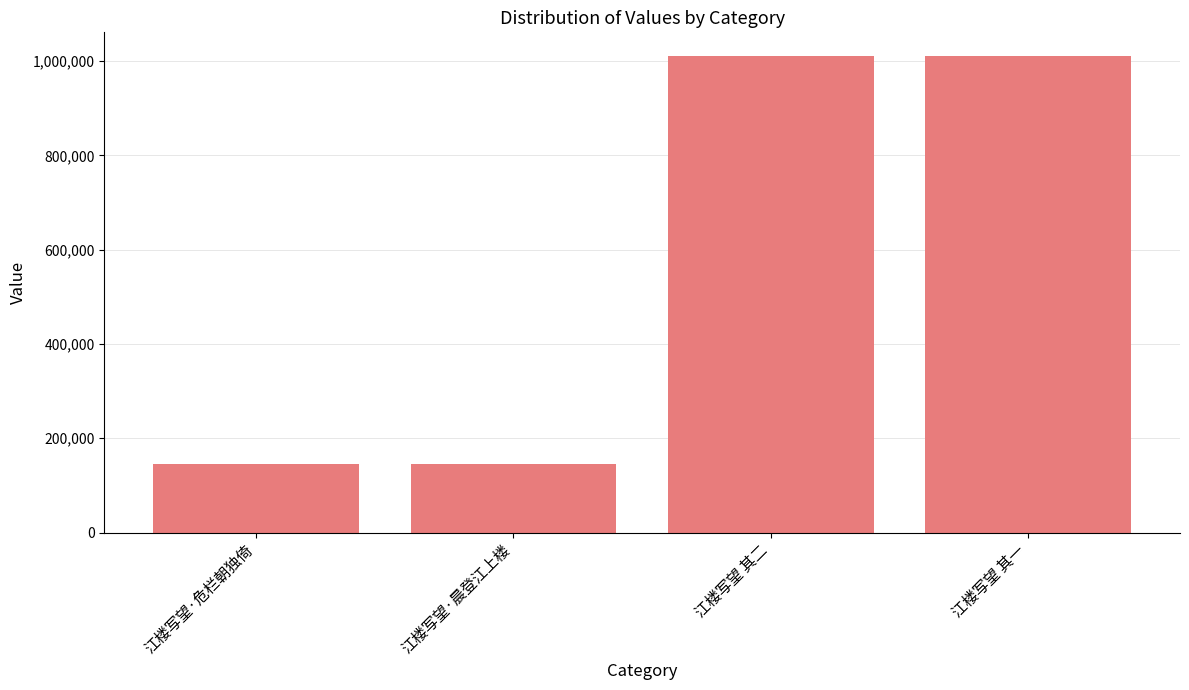

What is the greatest value displayed?

1010517